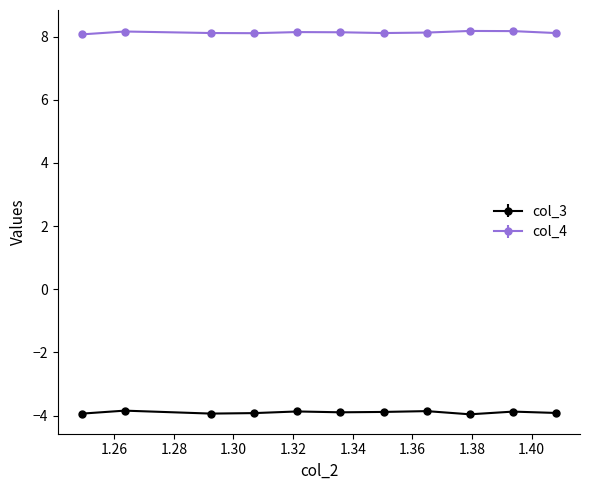

Which series has the largest total across all categories?

col_4